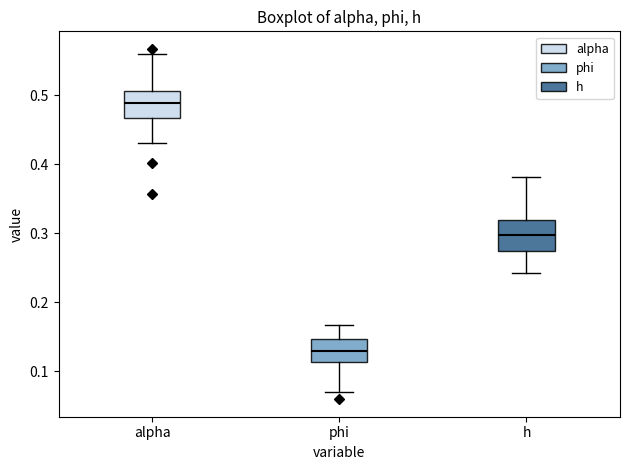

Reading left to right, transcribe this box plot: for each box, give where its median line is, the range the box spans, and where its two whiskers end, as read against the y-axis. The values are not printed on the chart, so give them approximately, as read against the axis.

alpha: median 0.49, box 0.47 to 0.51, whiskers 0.43 to 0.56
phi: median 0.13, box 0.11 to 0.15, whiskers 0.07 to 0.17
h: median 0.30, box 0.27 to 0.32, whiskers 0.24 to 0.38